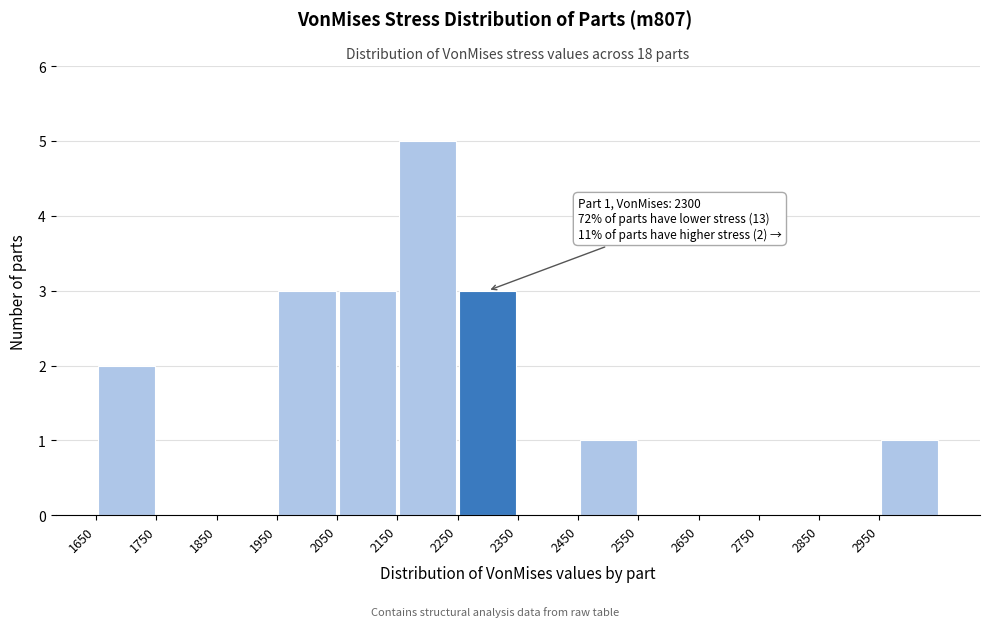

Over which range of the x-axis is the bar tallest?

2150 to 2250